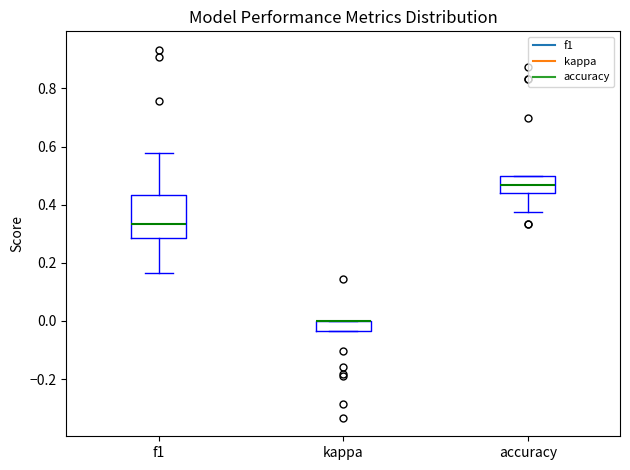

Reading left to right, read every box against the y-axis: the position of its median line, the range the box covers, and the ends of its whiskers. The values are not printed on the chart, so give them approximately, as read against the axis.

f1: median 0.34, box 0.28 to 0.44, whiskers 0.16 to 0.58
kappa: median 0.00 (drawn on the box's upper edge), box -0.04 to 0.00, whiskers -0.04 to 0.00
accuracy: median 0.46, box 0.44 to 0.50, whiskers 0.38 to 0.50